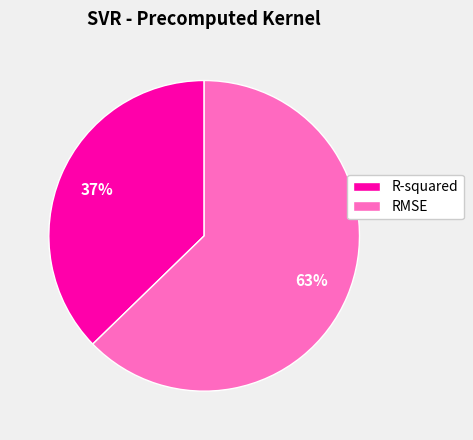

What is the majority slice?

RMSE